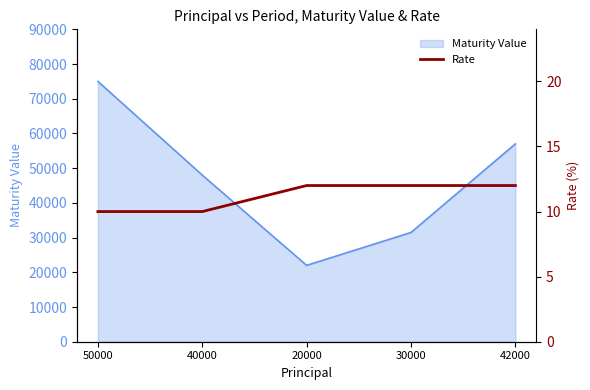

What is the highest value of the Maturity Value series?

75000.0